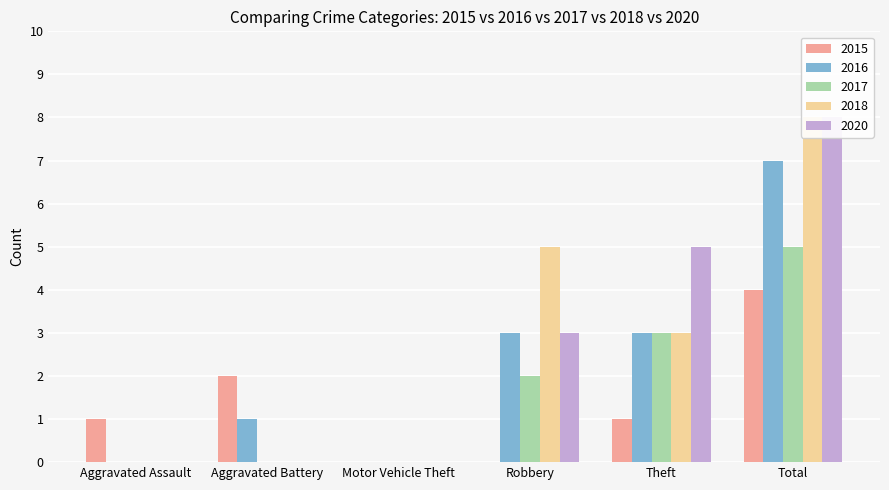

Reading left to right, list all the values displayed in this chart.

2015: Aggravated Assault=1	Aggravated Battery=2	Motor Vehicle Theft=0	Robbery=0	Theft=1	Total=4
2016: Aggravated Assault=0	Aggravated Battery=1	Motor Vehicle Theft=0	Robbery=3	Theft=3	Total=7
2017: Aggravated Assault=0	Aggravated Battery=0	Motor Vehicle Theft=0	Robbery=2	Theft=3	Total=5
2018: Aggravated Assault=0	Aggravated Battery=0	Motor Vehicle Theft=0	Robbery=5	Theft=3	Total=8
2020: Aggravated Assault=0	Aggravated Battery=0	Motor Vehicle Theft=0	Robbery=3	Theft=5	Total=8